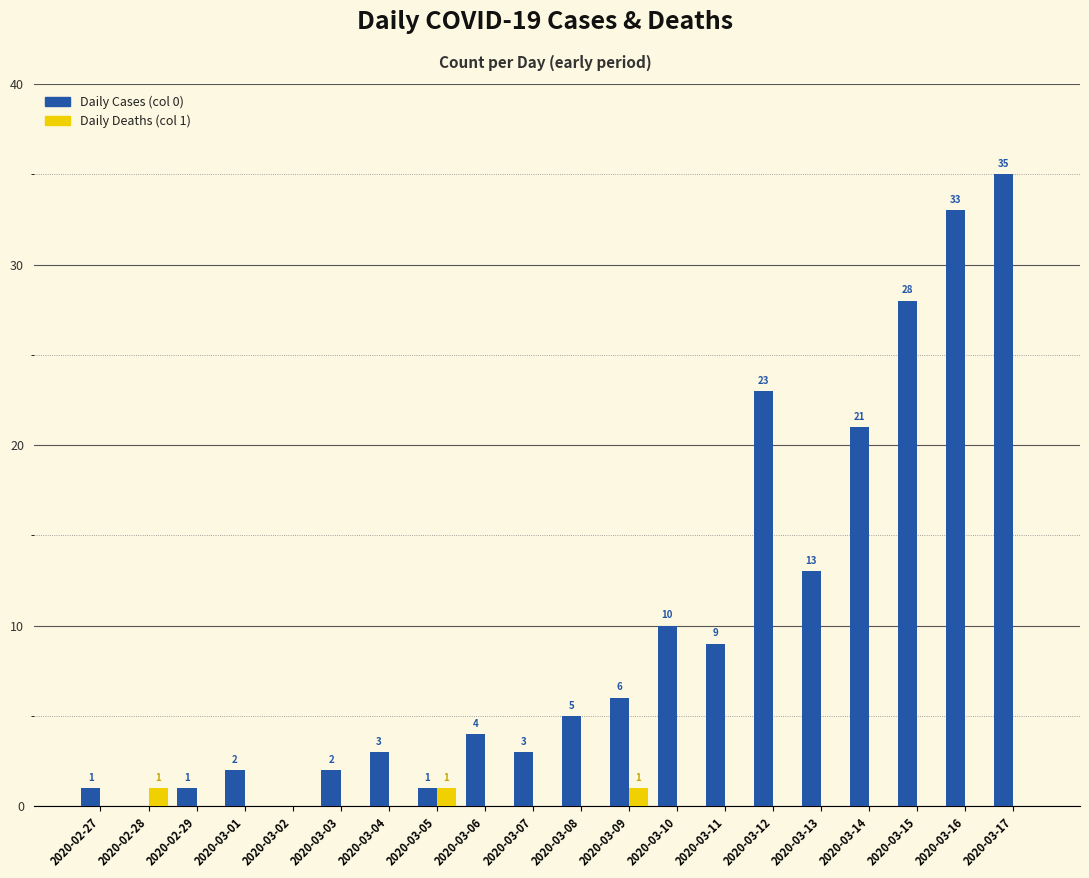

What are all the series names shown in the legend?

Daily Cases (col 0), Daily Deaths (col 1)